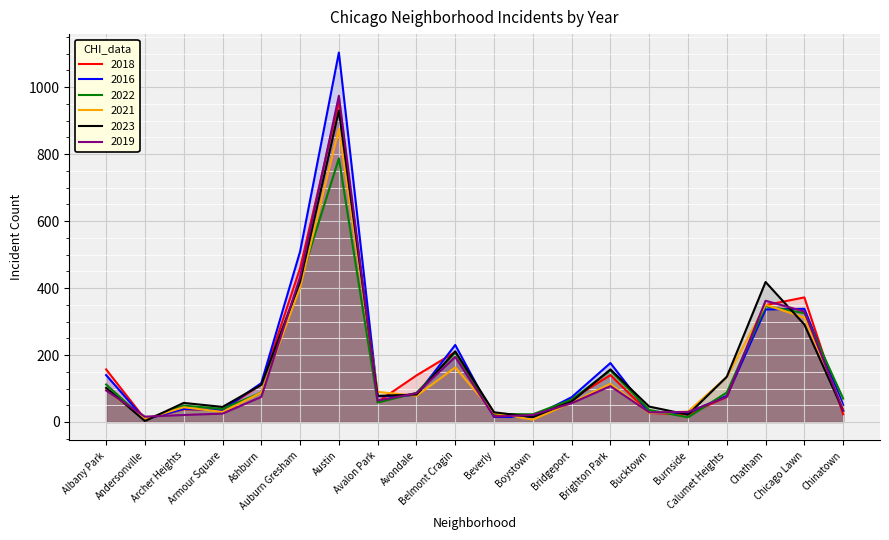

Which series has the largest range (max minus min)?

2016